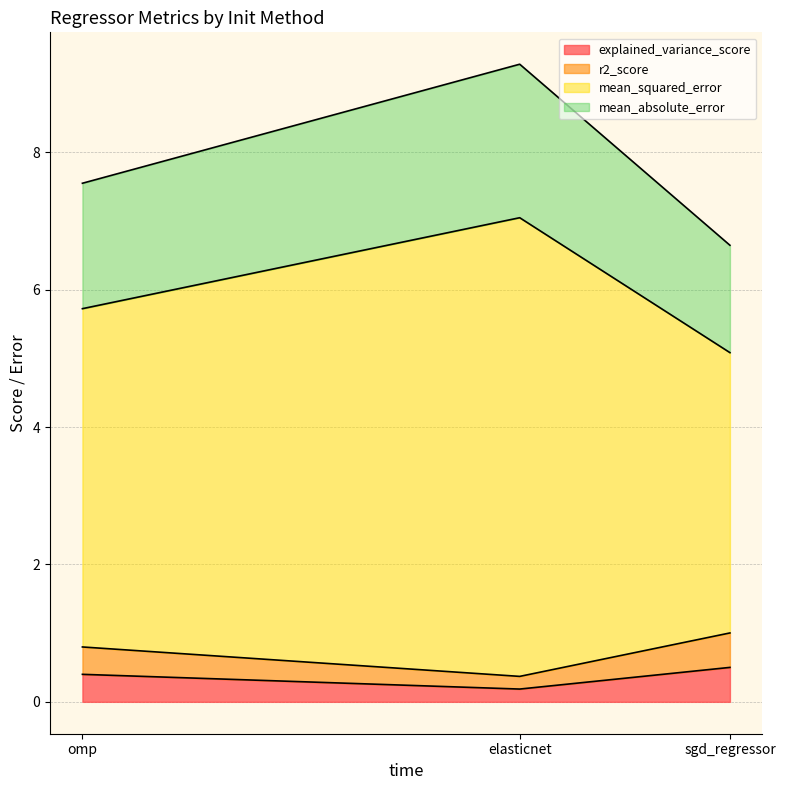

Does the chart have visible grid lines?

Yes